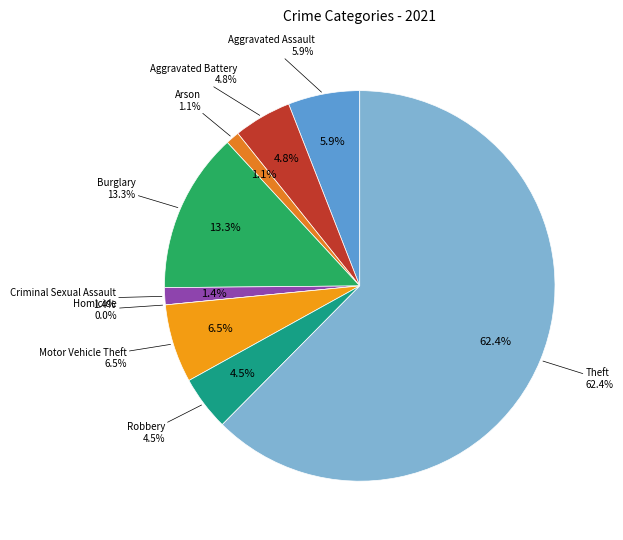

What percentage do Aggravated Assault and Criminal Sexual Assault together represent?

7.3%